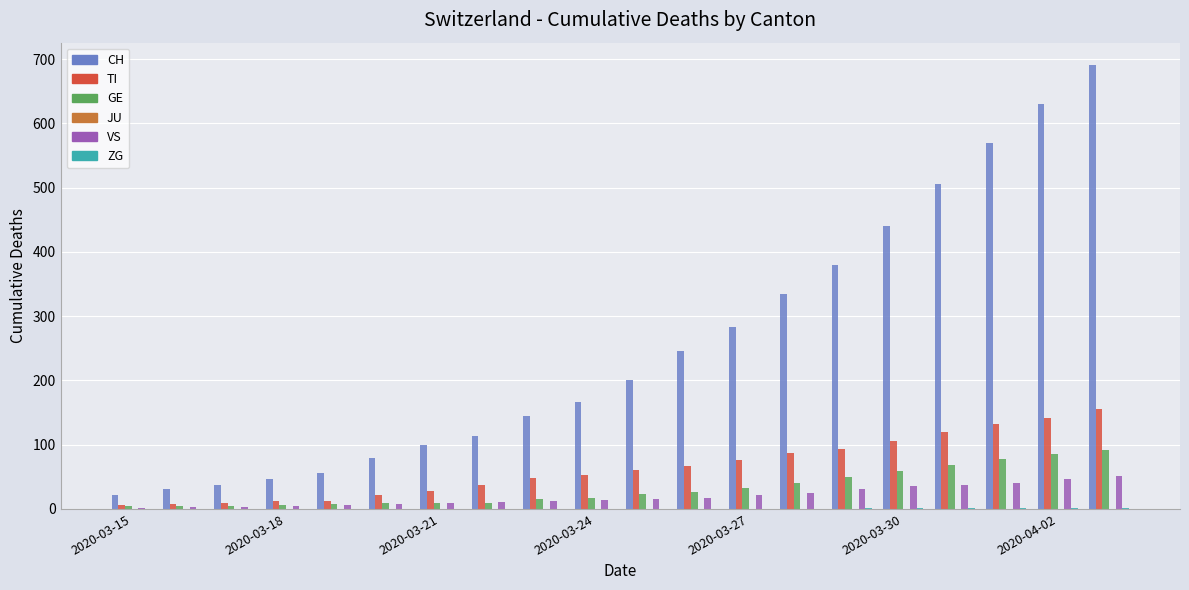

Which series has the largest total across all categories?

CH